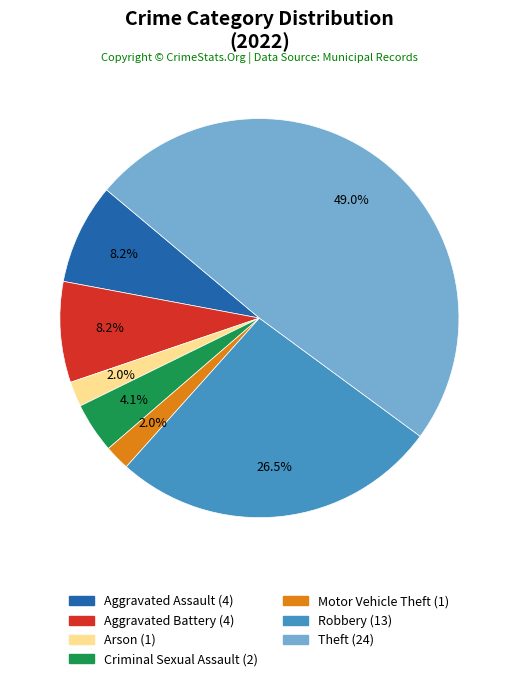

Is there any slice that represents more than half of the pie?

No